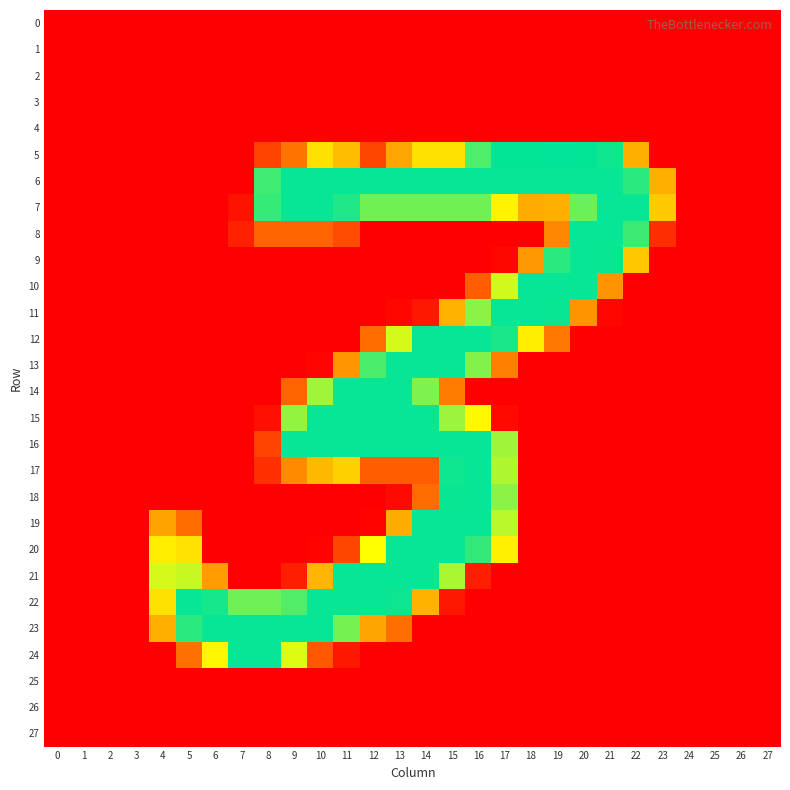

Reading left to right, extract all data points from this chart.

0: 0=0	1=0	2=0	3=0	4=0	5=0	6=0	7=0	8=0	9=0	10=0	11=0	12=0	13=0	14=0	15=0	16=0	17=0	18=0	19=0	20=0	21=0	22=0	23=0	24=0	25=0	26=0	27=0
1: 0=0	1=0	2=0	3=0	4=0	5=0	6=0	7=0	8=0	9=0	10=0	11=0	12=0	13=0	14=0	15=0	16=0	17=0	18=0	19=0	20=0	21=0	22=0	23=0	24=0	25=0	26=0	27=0
2: 0=0	1=0	2=0	3=0	4=0	5=0	6=0	7=0	8=0	9=0	10=0	11=0	12=0	13=0	14=0	15=0	16=0	17=0	18=0	19=0	20=0	21=0	22=0	23=0	24=0	25=0	26=0	27=0
3: 0=0	1=0	2=0	3=0	4=0	5=0	6=0	7=0	8=0	9=0	10=0	11=0	12=0	13=0	14=0	15=0	16=0	17=0	18=0	19=0	20=0	21=0	22=0	23=0	24=0	25=0	26=0	27=0
4: 0=0	1=0	2=0	3=0	4=0	5=0	6=0	7=0	8=0	9=0	10=0	11=0	12=0	13=0	14=0	15=0	16=0	17=0	18=0	19=0	20=0	21=0	22=0	23=0	24=0	25=0	26=0	27=0
5: 0=0	1=0	2=0	3=0	4=0	5=0	6=0	7=0	8=44	9=77	10=150	11=126	12=47	13=111	14=150	15=150	16=229	17=254	18=254	19=255	20=254	21=250	22=117	23=0	24=0	25=0	26=0	27=0
6: 0=0	1=0	2=0	3=0	4=0	5=0	6=0	7=0	8=234	9=253	10=253	11=253	12=253	13=253	14=253	15=253	16=253	17=253	18=253	19=253	20=253	21=253	22=241	23=117	24=0	25=0	26=0	27=0
7: 0=0	1=0	2=0	3=0	4=0	5=0	6=0	7=12	8=237	9=253	10=253	11=245	12=217	13=217	14=217	15=217	16=217	17=162	18=114	19=117	20=220	21=253	22=253	23=134	24=0	25=0	26=0	27=0
8: 0=0	1=0	2=0	3=0	4=0	5=0	6=0	7=22	8=67	9=67	10=67	11=51	12=0	13=0	14=0	15=0	16=0	17=0	18=0	19=90	20=253	21=253	22=235	23=31	24=0	25=0	26=0	27=0
9: 0=0	1=0	2=0	3=0	4=0	5=0	6=0	7=0	8=0	9=0	10=0	11=0	12=0	13=0	14=0	15=0	16=0	17=4	18=101	19=241	20=253	21=252	22=133	23=0	24=0	25=0	26=0	27=0
10: 0=0	1=0	2=0	3=0	4=0	5=0	6=0	7=0	8=0	9=0	10=0	11=0	12=0	13=0	14=0	15=0	16=62	17=186	18=253	19=253	20=253	21=99	22=0	23=0	24=0	25=0	26=0	27=0
11: 0=0	1=0	2=0	3=0	4=0	5=0	6=0	7=0	8=0	9=0	10=0	11=0	12=0	13=4	14=16	15=118	16=209	17=253	18=253	19=252	20=98	21=5	22=0	23=0	24=0	25=0	26=0	27=0
12: 0=0	1=0	2=0	3=0	4=0	5=0	6=0	7=0	8=0	9=0	10=0	11=0	12=72	13=184	14=253	15=253	16=253	17=246	18=159	19=81	20=0	21=0	22=0	23=0	24=0	25=0	26=0	27=0
13: 0=0	1=0	2=0	3=0	4=0	5=0	6=0	7=0	8=0	9=0	10=3	11=100	12=230	13=253	14=253	15=253	16=212	17=85	18=0	19=0	20=0	21=0	22=0	23=0	24=0	25=0	26=0	27=0
14: 0=0	1=0	2=0	3=0	4=0	5=0	6=0	7=0	8=0	9=67	10=202	11=253	12=253	13=253	14=213	15=83	16=0	17=0	18=0	19=0	20=0	21=0	22=0	23=0	24=0	25=0	26=0	27=0
15: 0=0	1=0	2=0	3=0	4=0	5=0	6=0	7=0	8=11	9=206	10=253	11=253	12=253	13=253	14=253	15=203	16=166	17=6	18=0	19=0	20=0	21=0	22=0	23=0	24=0	25=0	26=0	27=0
16: 0=0	1=0	2=0	3=0	4=0	5=0	6=0	7=0	8=44	9=253	10=253	11=253	12=253	13=253	14=253	15=253	16=253	17=202	18=0	19=0	20=0	21=0	22=0	23=0	24=0	25=0	26=0	27=0
17: 0=0	1=0	2=0	3=0	4=0	5=0	6=0	7=0	8=32	9=92	10=123	11=139	12=62	13=62	14=62	15=250	16=253	17=197	18=0	19=0	20=0	21=0	22=0	23=0	24=0	25=0	26=0	27=0
18: 0=0	1=0	2=0	3=0	4=0	5=0	6=0	7=0	8=0	9=0	10=0	11=0	12=0	13=7	14=72	15=252	16=253	17=209	18=0	19=0	20=0	21=0	22=0	23=0	24=0	25=0	26=0	27=0
19: 0=0	1=0	2=0	3=0	4=109	5=73	6=0	7=0	8=0	9=0	10=0	11=0	12=2	13=115	14=253	15=253	16=253	17=193	18=0	19=0	20=0	21=0	22=0	23=0	24=0	25=0	26=0	27=0
20: 0=0	1=0	2=0	3=0	4=159	5=151	6=0	7=0	8=0	9=0	10=2	11=47	12=170	13=253	14=253	15=253	16=238	17=161	18=0	19=0	20=0	21=0	22=0	23=0	24=0	25=0	26=0	27=0
21: 0=0	1=0	2=0	3=0	4=184	5=189	6=105	7=0	8=0	9=20	10=122	11=253	12=253	13=253	14=253	15=198	16=20	17=0	18=0	19=0	20=0	21=0	22=0	23=0	24=0	25=0	26=0	27=0
22: 0=0	1=0	2=0	3=0	4=150	5=253	6=248	7=218	8=218	9=228	10=253	11=253	12=253	13=251	14=120	15=16	16=0	17=0	18=0	19=0	20=0	21=0	22=0	23=0	24=0	25=0	26=0	27=0
23: 0=0	1=0	2=0	3=0	4=117	5=241	6=253	7=253	8=253	9=253	10=253	11=216	12=110	13=74	14=0	15=0	16=0	17=0	18=0	19=0	20=0	21=0	22=0	23=0	24=0	25=0	26=0	27=0
24: 0=0	1=0	2=0	3=0	4=0	5=75	6=164	7=253	8=253	9=181	10=59	11=16	12=0	13=0	14=0	15=0	16=0	17=0	18=0	19=0	20=0	21=0	22=0	23=0	24=0	25=0	26=0	27=0
25: 0=0	1=0	2=0	3=0	4=0	5=0	6=0	7=0	8=0	9=0	10=0	11=0	12=0	13=0	14=0	15=0	16=0	17=0	18=0	19=0	20=0	21=0	22=0	23=0	24=0	25=0	26=0	27=0
26: 0=0	1=0	2=0	3=0	4=0	5=0	6=0	7=0	8=0	9=0	10=0	11=0	12=0	13=0	14=0	15=0	16=0	17=0	18=0	19=0	20=0	21=0	22=0	23=0	24=0	25=0	26=0	27=0
27: 0=0	1=0	2=0	3=0	4=0	5=0	6=0	7=0	8=0	9=0	10=0	11=0	12=0	13=0	14=0	15=0	16=0	17=0	18=0	19=0	20=0	21=0	22=0	23=0	24=0	25=0	26=0	27=0